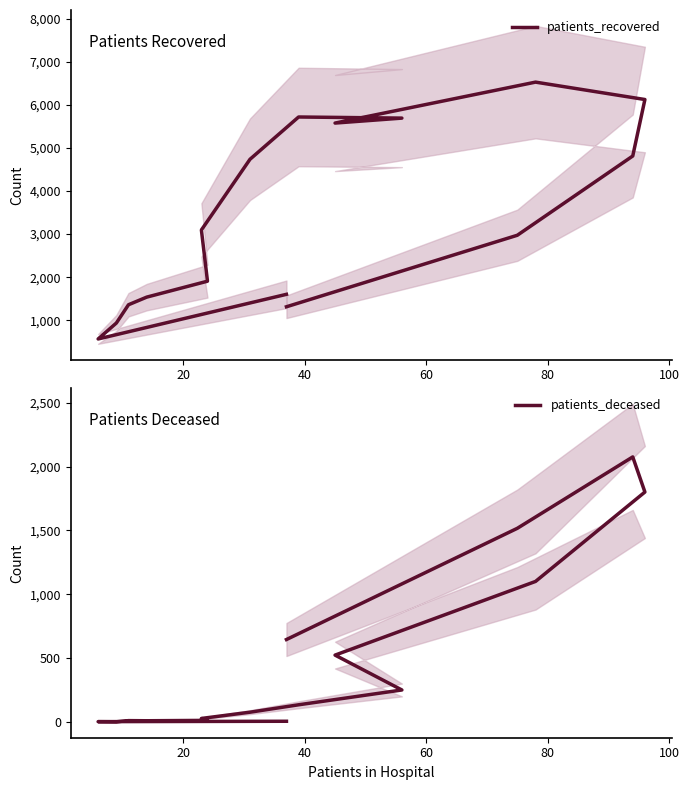

What are all the series names shown in the legend?

patients_recovered, patients_deceased